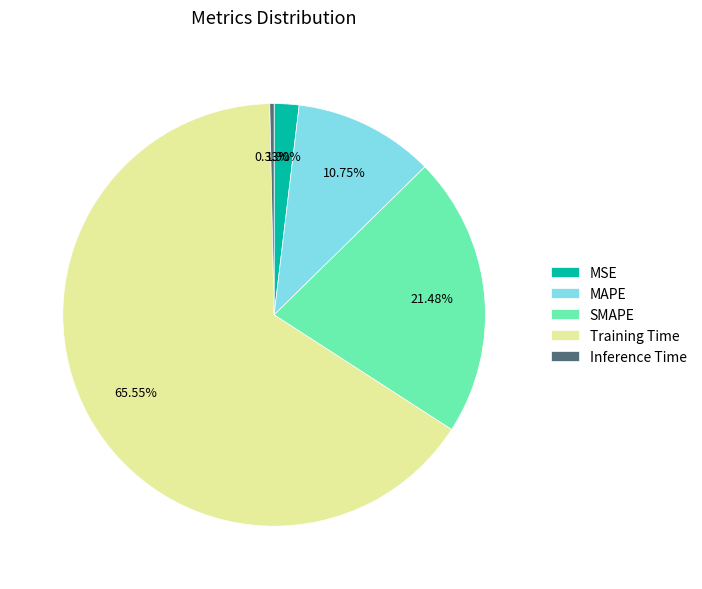

Does Training Time account for over 50% of the chart?

Yes